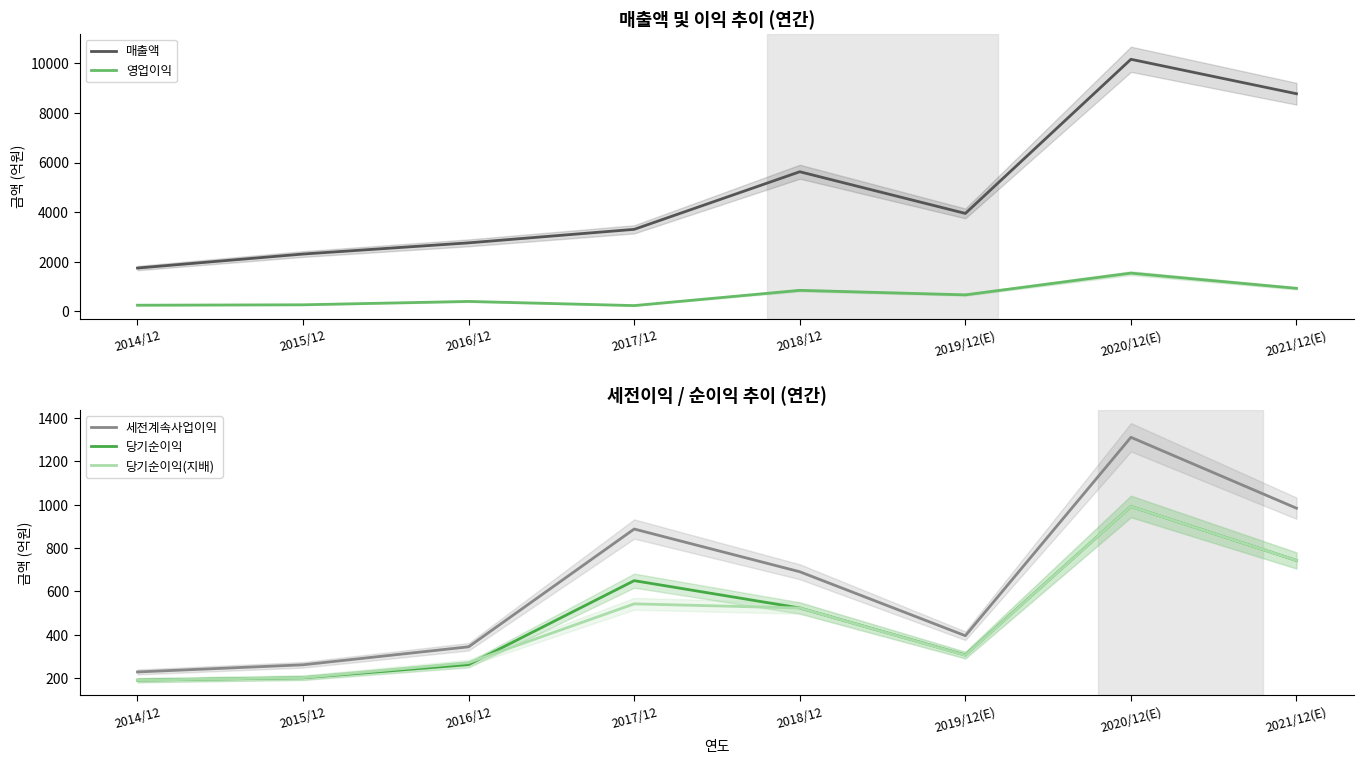

True or false: 당기순이익(지배) and 당기순이익 cross at least once.

True